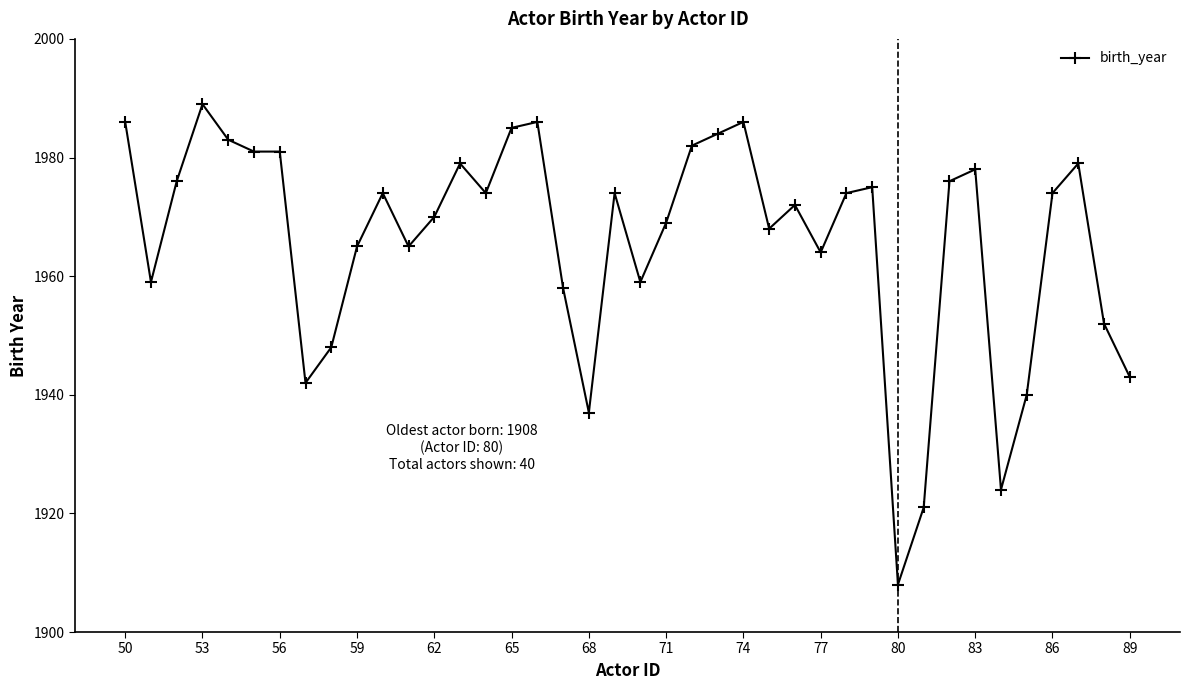

How many lines are shown in the chart?

1